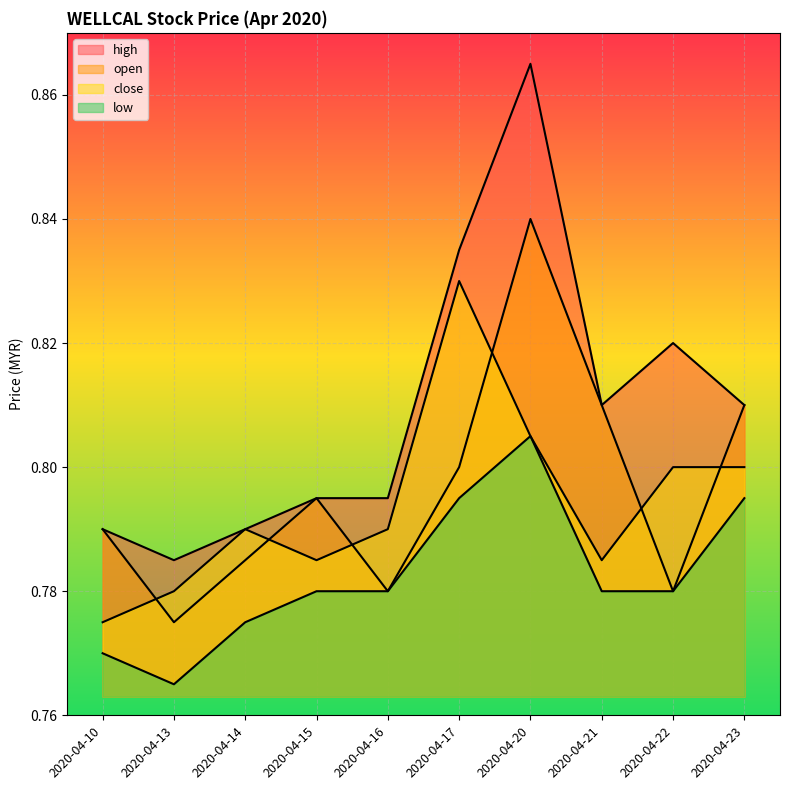

True or false: open has more than 2 interior local peaks.

False